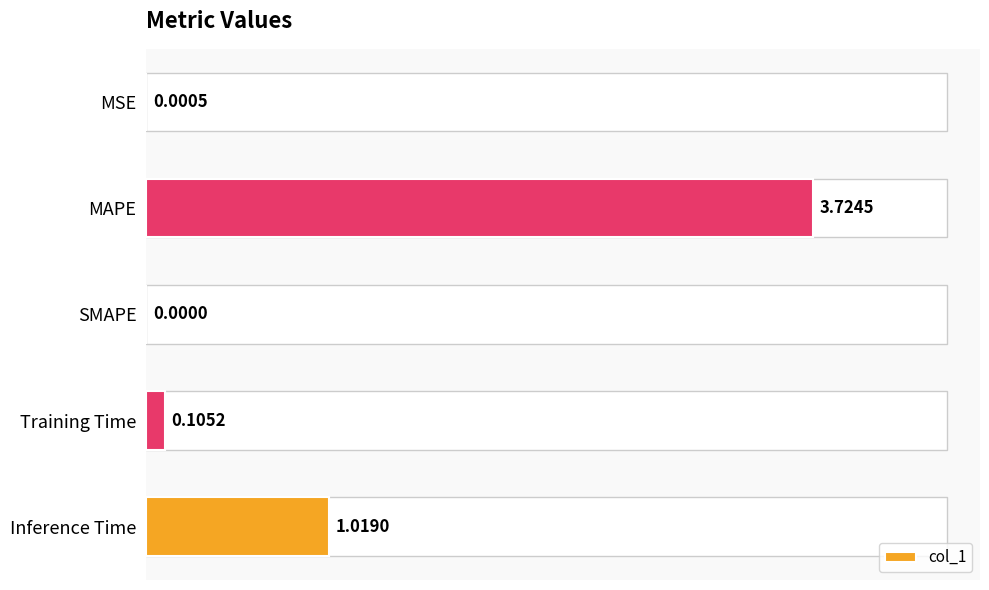

What is the sum of the values at Inference Time and SMAPE?

1.0